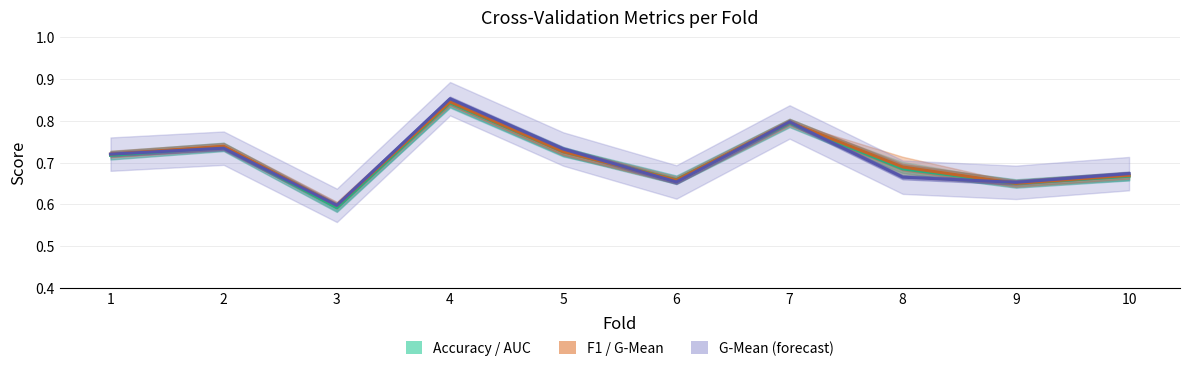

What is the value of the F1 / G-Mean point at the 7th from the left?

0.8